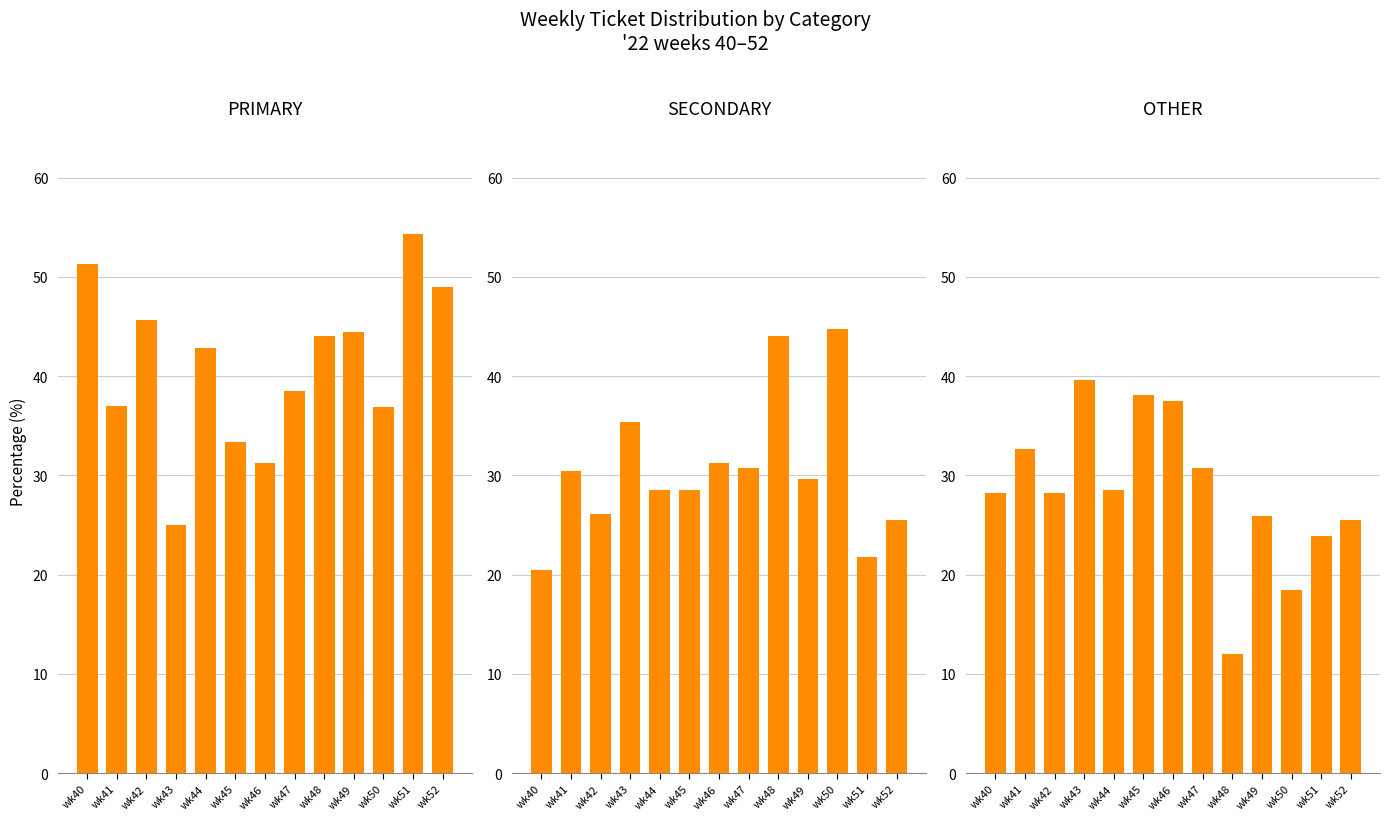

What is the difference between the second highest and minimum values in the OTHER series?

26.1